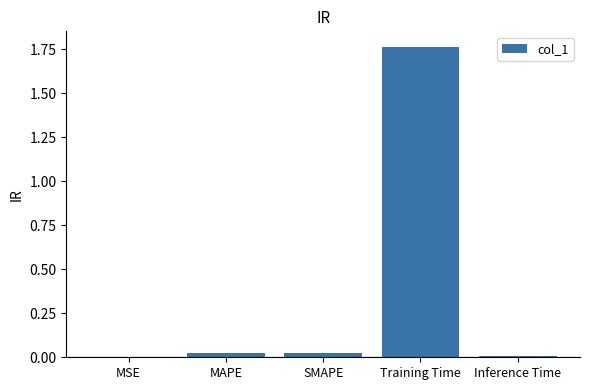

True or false: the data shows 0.0 at Inference Time.

True